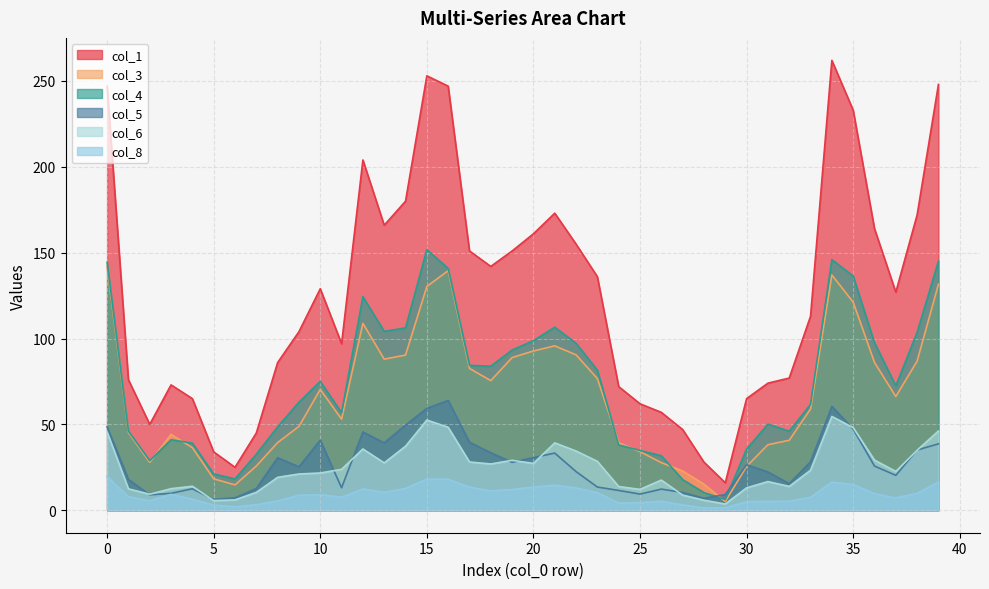

Reading left to right, transcribe all the data shown in this chart.

col_1: 247.0	76.0	50.0	73.0	65.0	34.0	25.0	45.0	86.0	104.0	129.0	97.0	204.0	166.0	180.0	253.0	247.0	151.0	142.0	151.0	161.0	173.0	155.0	136.0	72.0	62.0	57.0	47.0	28.0	16.0	65.0	74.0	77.0	113.0	262.0	233.0	164.0	127.0	172.0	248.0
col_3: 141.9	45.2	27.9	44.1	36.5	18.3	14.8	25.7	39.4	48.8	70.4	53.0	108.8	88.0	90.4	130.3	139.5	82.6	75.5	88.9	92.7	95.7	90.5	76.7	39.3	34.1	27.7	22.9	15.2	5.1	25.5	38.2	40.7	59.0	137.0	121.2	86.1	66.2	86.8	131.6
col_4: 144.4	46.1	28.9	41.1	39.1	21.2	18.2	32.6	48.5	63.0	75.0	56.8	124.4	104.2	106.2	151.8	140.8	84.4	83.9	93.3	98.8	106.6	97.3	81.6	38.0	34.8	31.7	17.8	10.2	6.3	35.6	50.1	46.0	61.6	146.0	136.4	97.6	72.5	103.6	145.1
col_5: 48.6	18.0	8.9	9.9	12.5	6.3	7.2	12.6	30.6	25.3	40.8	13.1	45.6	39.2	49.6	59.3	64.0	39.6	33.5	27.9	30.7	33.3	22.5	13.5	11.5	9.4	12.3	10.4	7.0	9.1	26.5	22.3	15.4	28.2	60.5	47.3	25.7	20.3	35.1	38.7
col_6: 45.6	12.5	9.3	12.6	14.0	5.6	6.0	10.4	19.2	21.1	21.7	23.8	35.7	27.6	37.3	52.5	48.3	28.1	26.9	29.1	27.3	39.2	34.5	28.5	13.8	12.1	17.6	8.8	5.8	3.6	13.0	16.7	13.9	23.3	54.6	48.1	29.2	22.6	34.9	46.2
col_8: 19.6	7.9	5.5	9.3	6.5	3.0	2.0	3.2	5.4	8.8	9.1	7.6	12.4	10.4	12.7	18.1	18.0	13.5	11.2	12.1	13.5	14.6	12.9	10.2	4.2	4.4	5.2	3.1	1.3	1.4	5.0	5.1	5.3	7.6	16.3	15.0	9.6	7.2	9.8	16.4